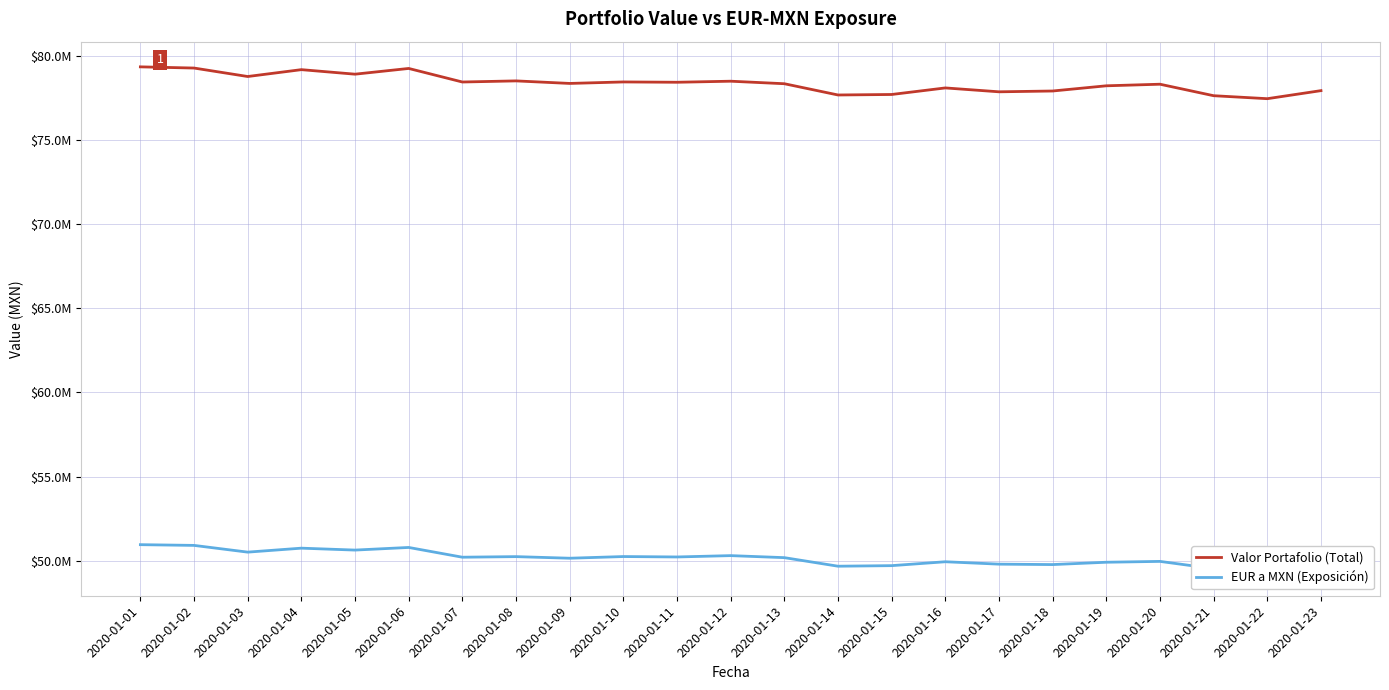

Between 2020-01-06 and 2020-01-02, which is larger?

2020-01-02